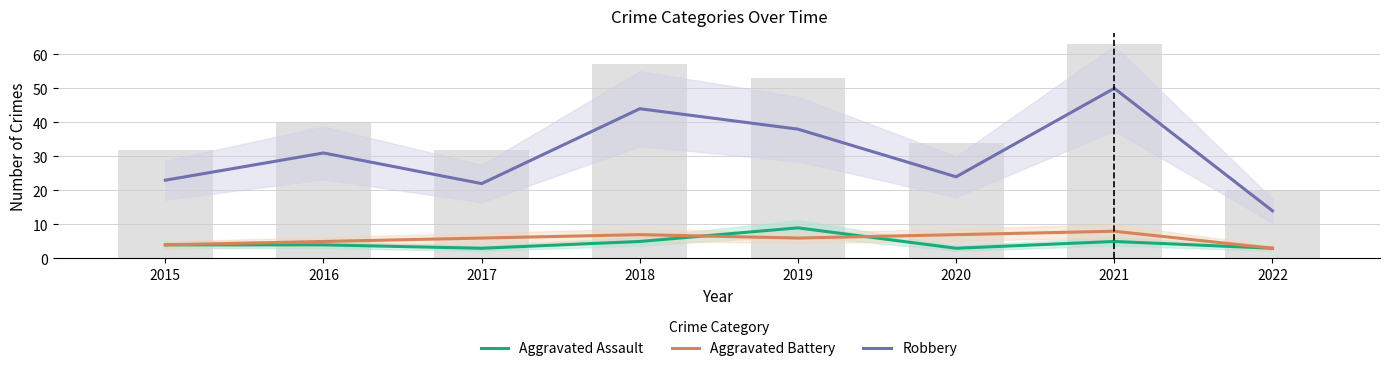

What is the difference between the Robbery values at 2018 and 2016?

13